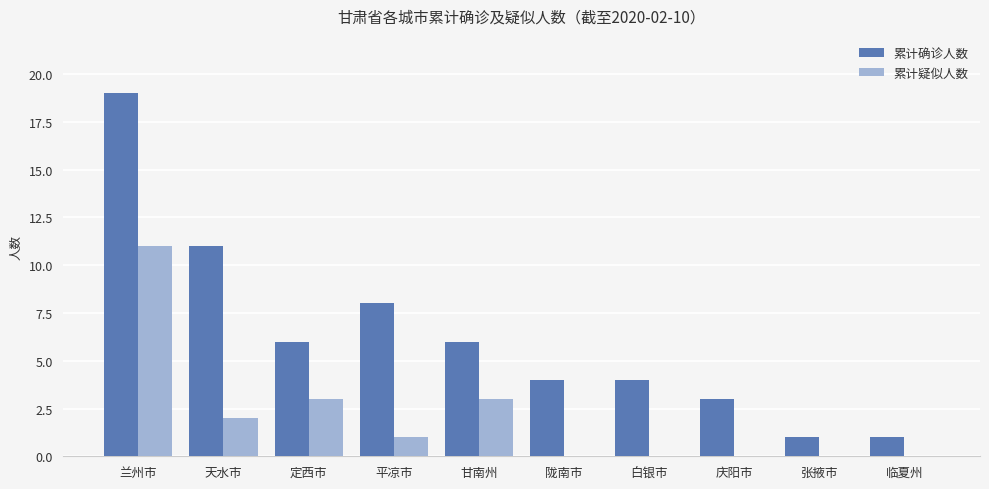

The 累计疑似人数 series shows 1 at 甘南州. True or false?

False